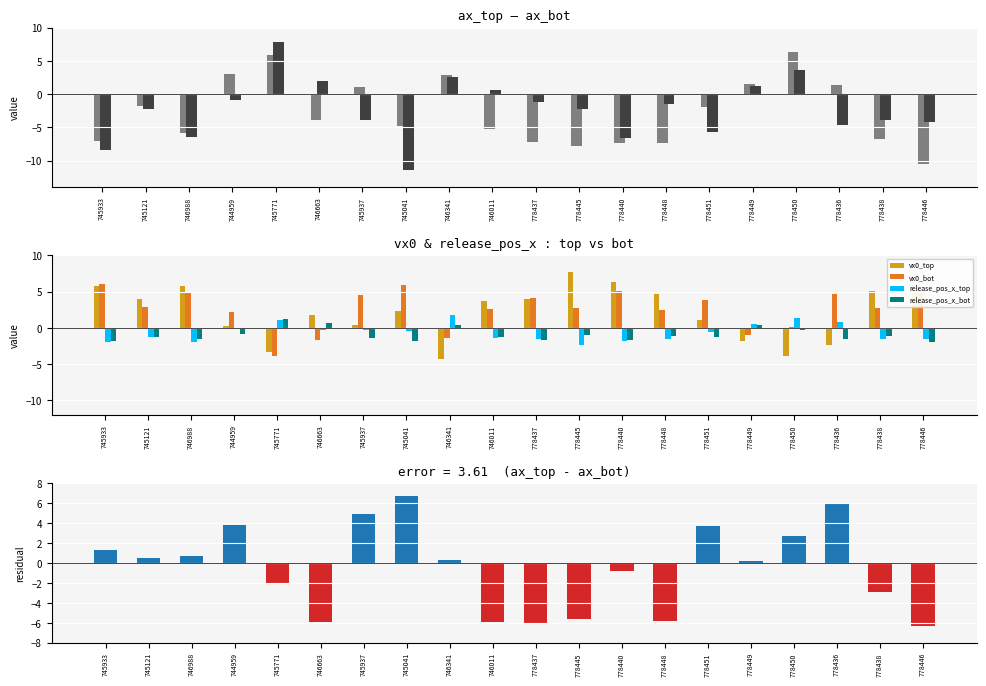

How many categories are shown in the chart?

20